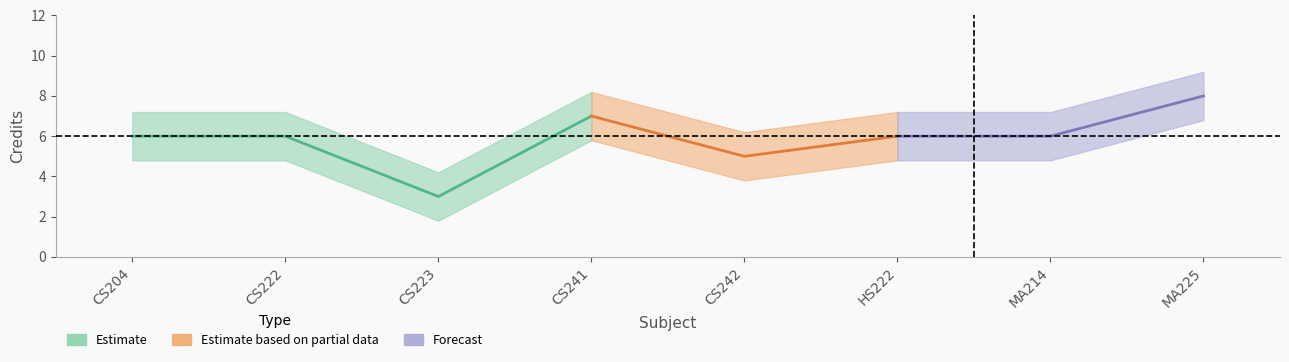

Where is the data nearest to the value 5?

CS242